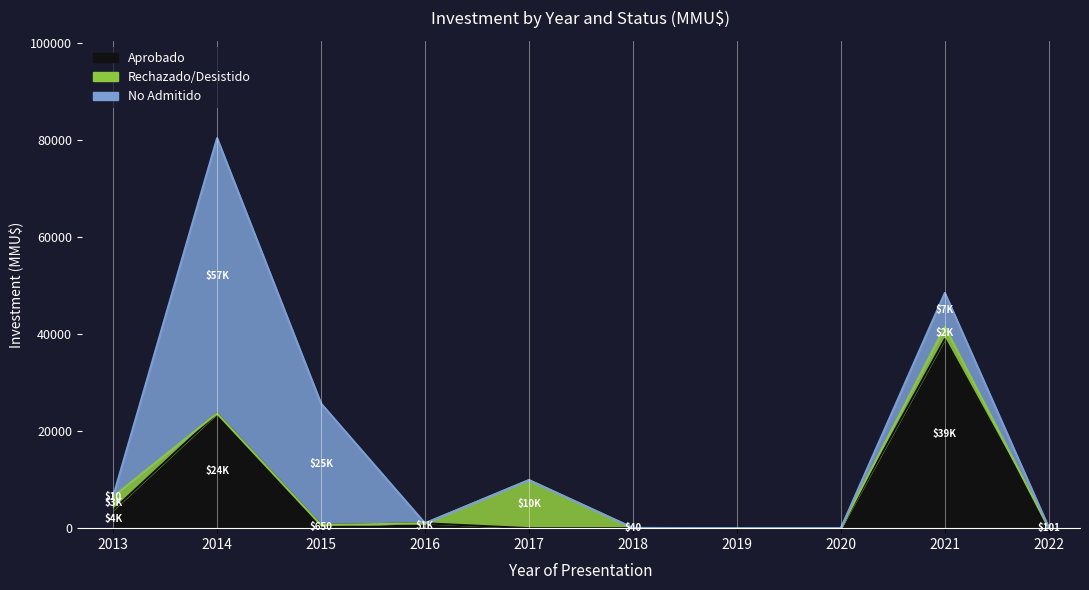

Where is the first local maximum for Aprobado?

2014